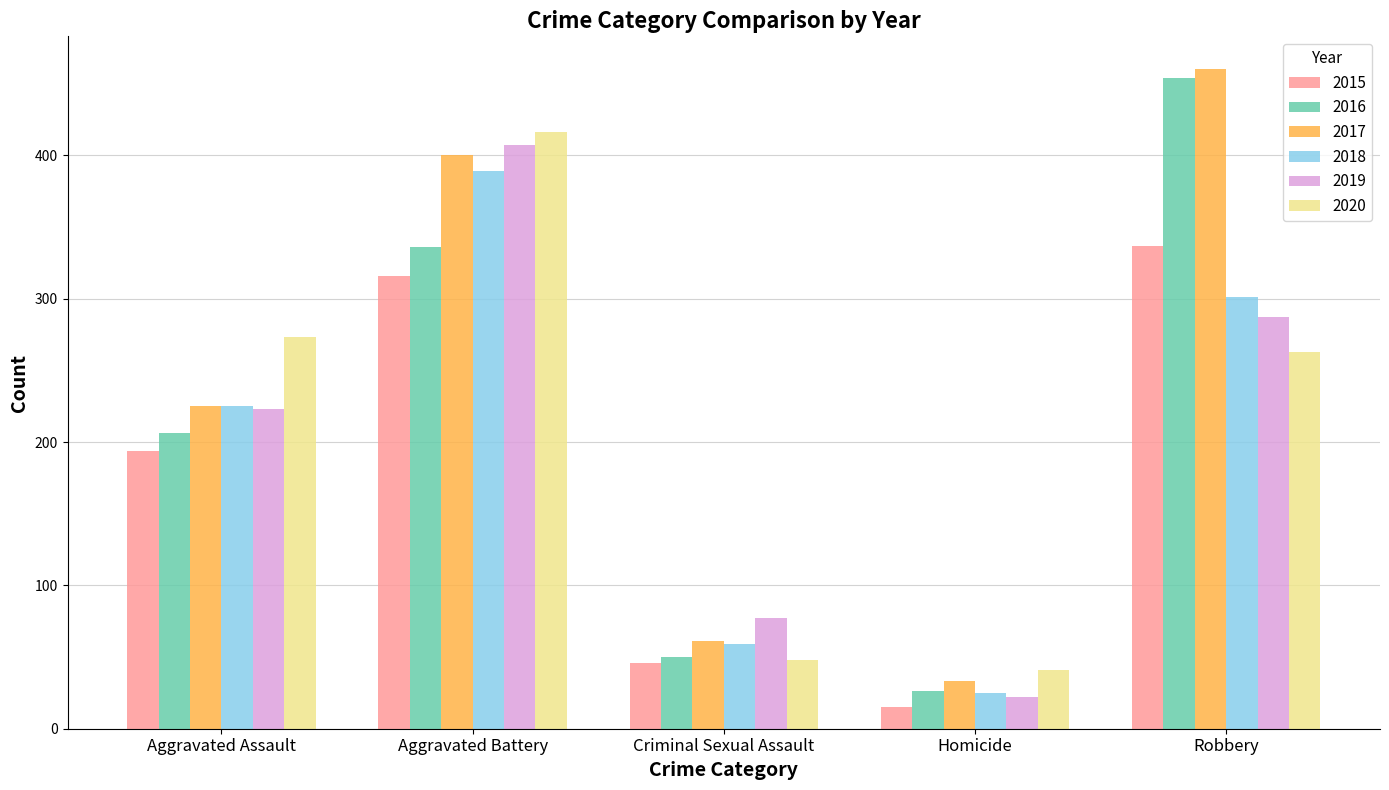

Is the value of 2016 at Aggravated Assault greater than the value of 2017 at Homicide?

Yes